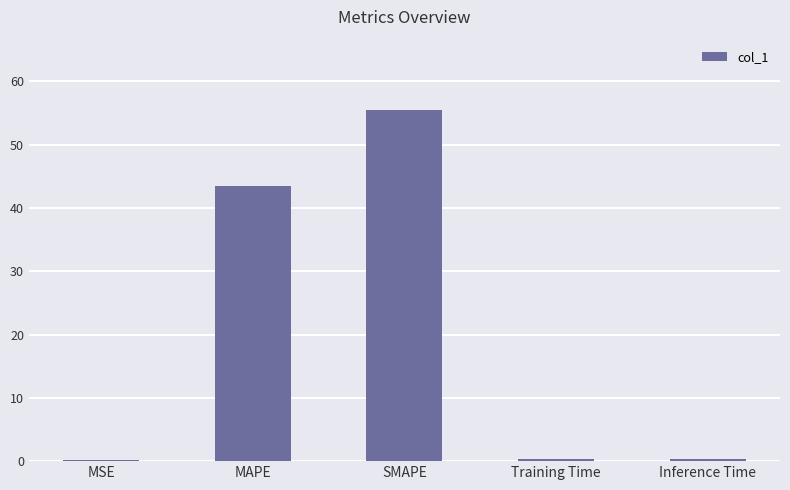

True or false: the data shows 78.9 at SMAPE.

False